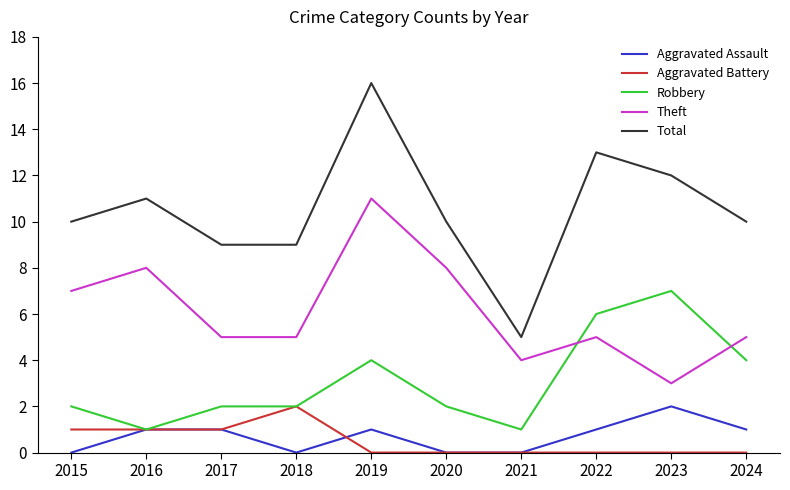

What is the maximum value for Theft?

11